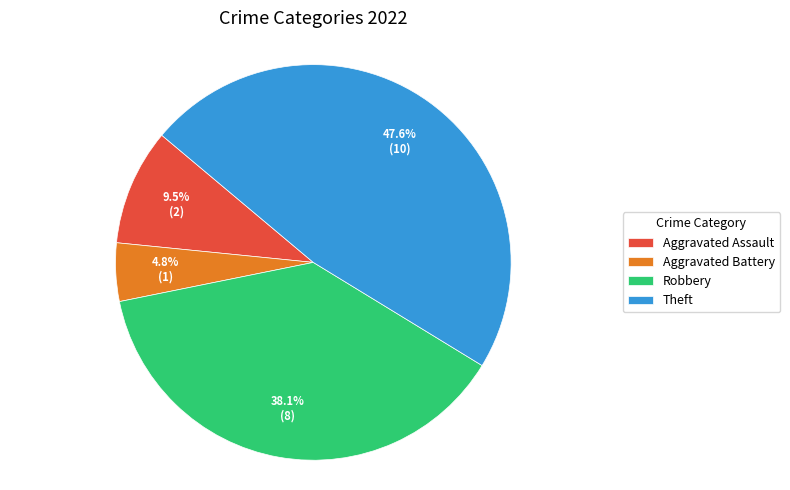

Combined, do Aggravated Battery and Robbery account for over 50%?

No